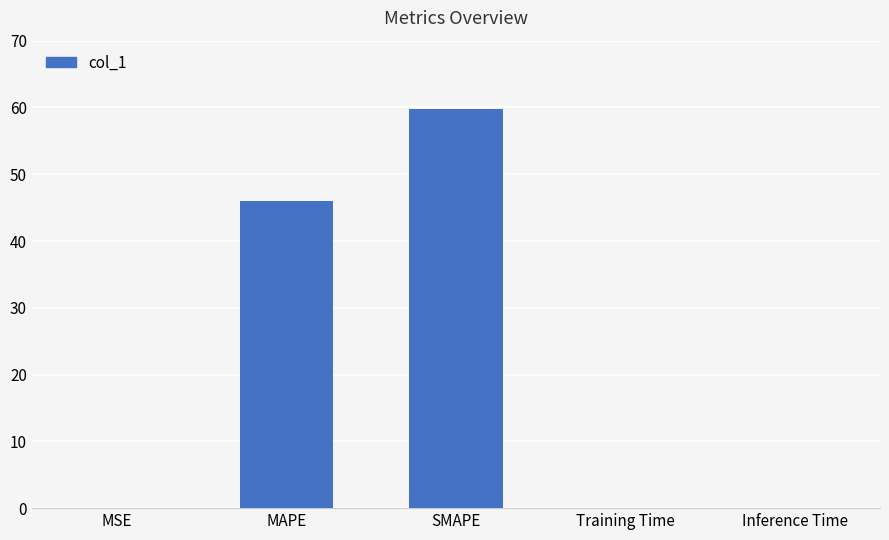

How many series are shown in this chart?

1